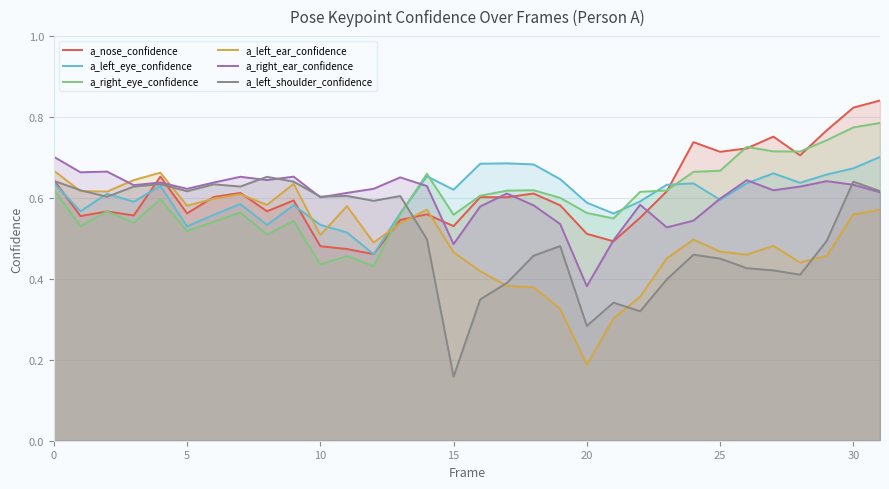

At which label is a_right_ear_confidence closest to 0?

20